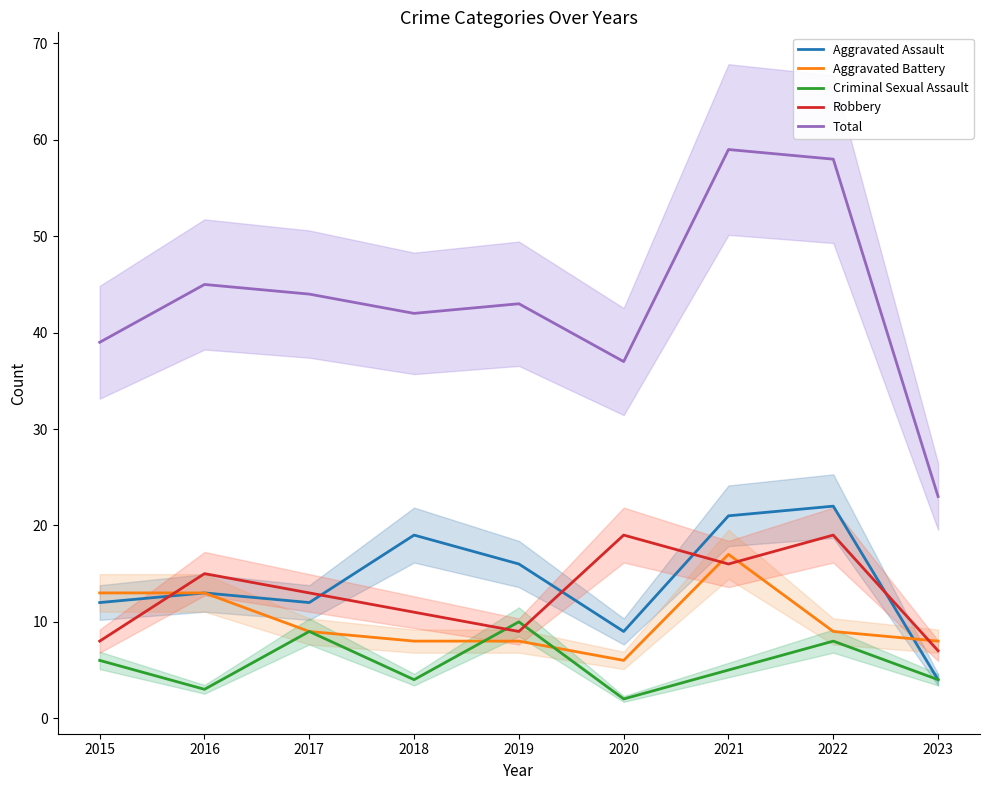

At which category does Criminal Sexual Assault reach its first local peak?

2017